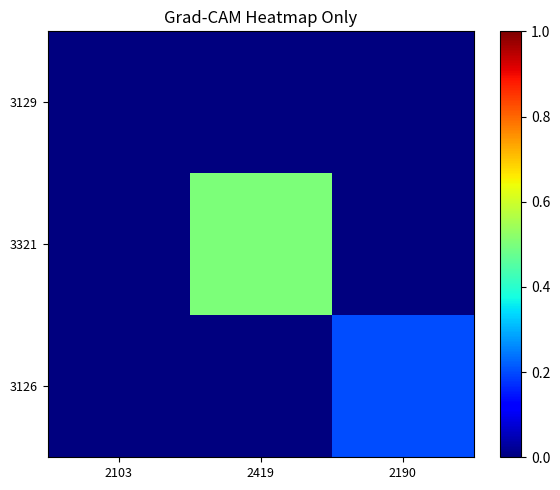

Rank the series by their average value, from lowest to highest.

3129, 3126, 3321